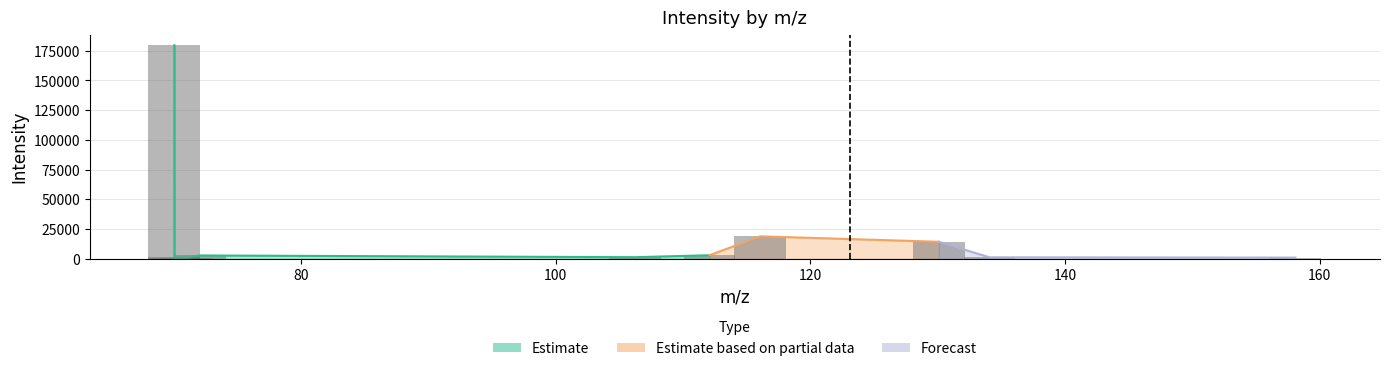

How many bars are there in total?

11